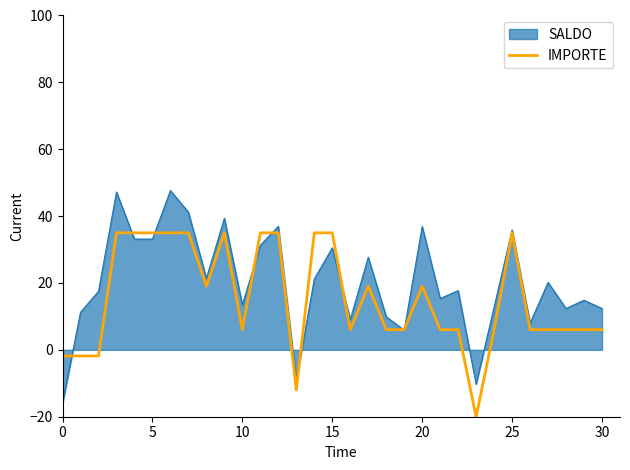

Reading left to right, extract all data points from this chart.

-1.8	-1.8	-1.8	35.0	35.0	35.0	35.0	35.0	19.0	35.0	6.0	35.0	35.0	-12.0	35.0	35.0	6.0	19.0	6.0	6.0	19.0	6.0	6.0	-20.0	6.0	35.0	6.0	6.0	6.0	6.0	6.0